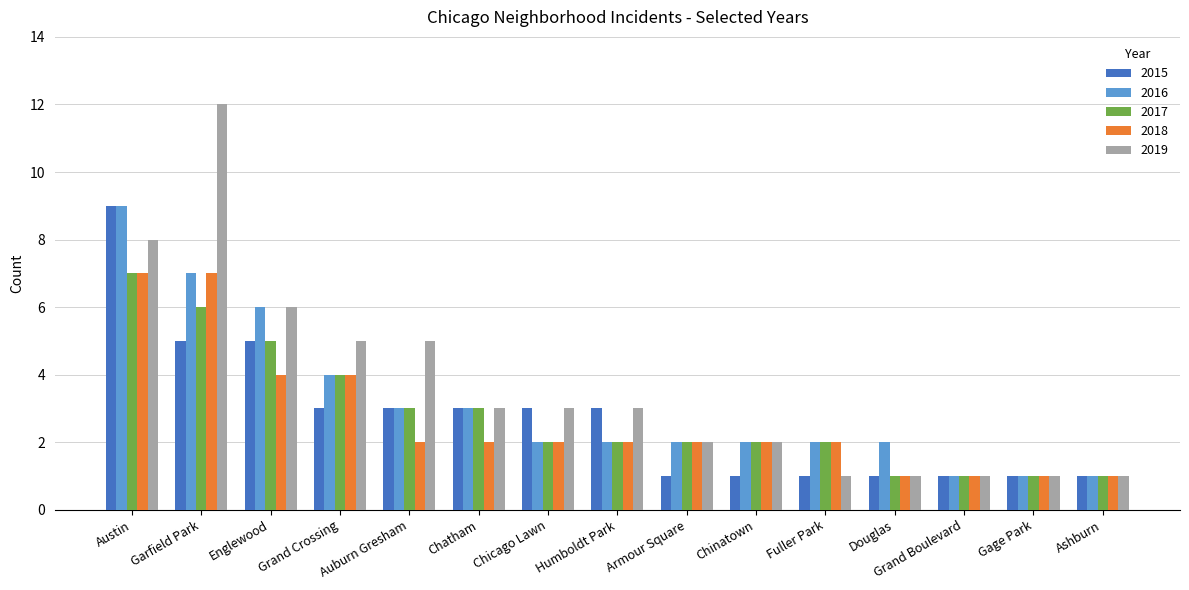

True or false: 2019 has a value of 10 at Englewood.

False